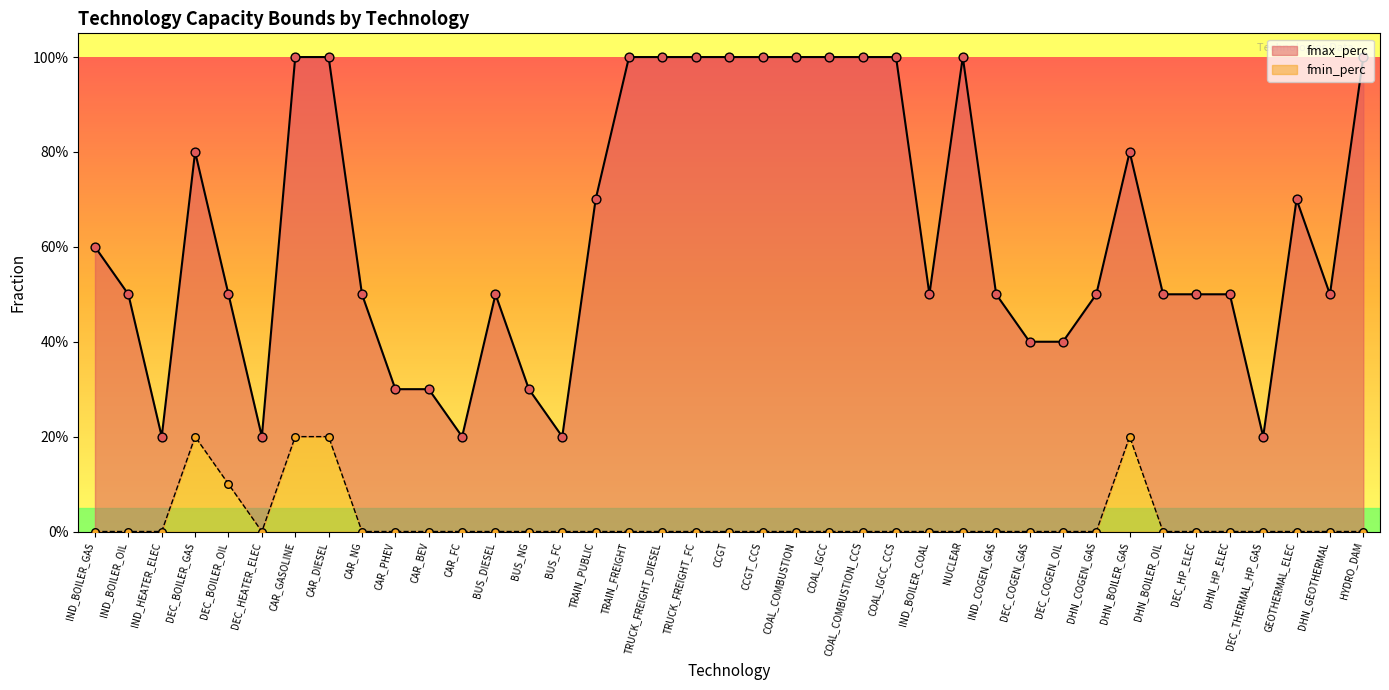

Is the value of fmin_perc at DEC_HP_ELEC greater than the value of fmax_perc at DEC_BOILER_GAS?

No